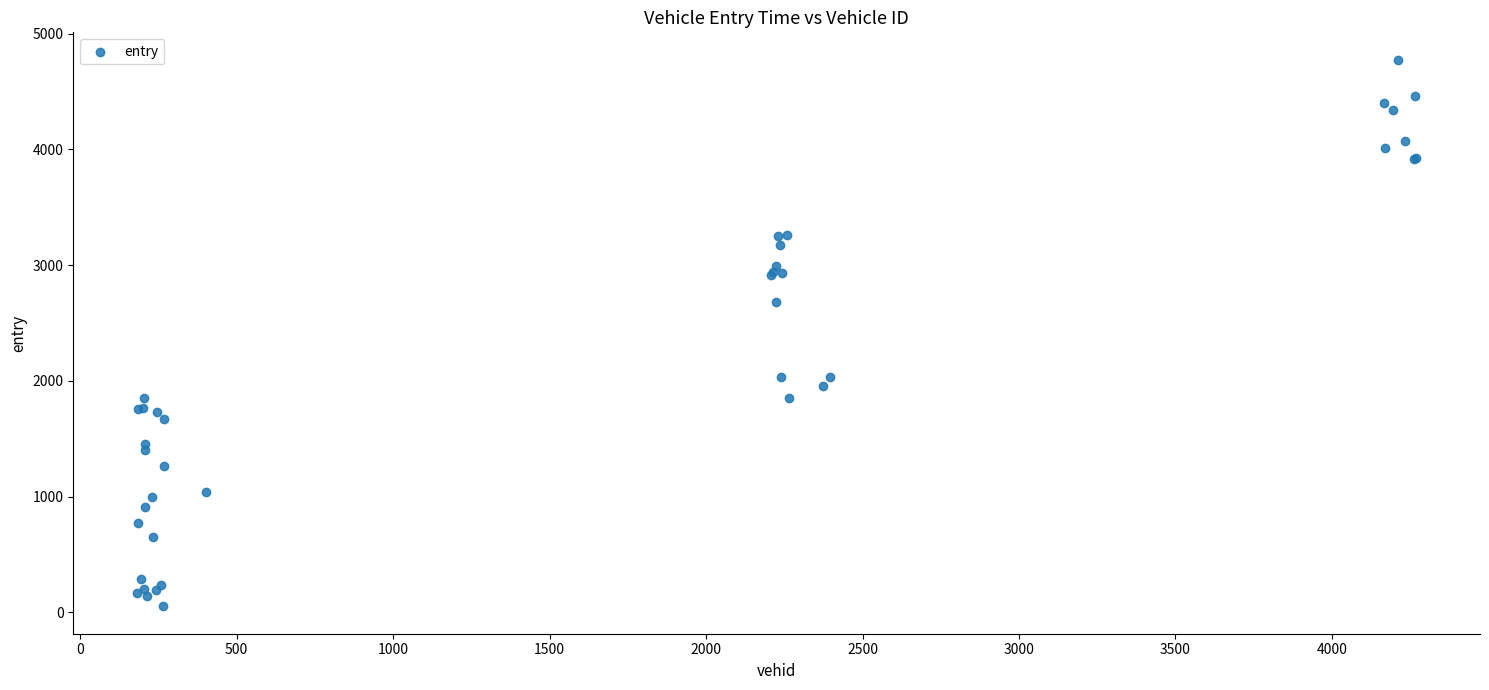

What Y value in the scatter plot is closest to 2412?

2682.7